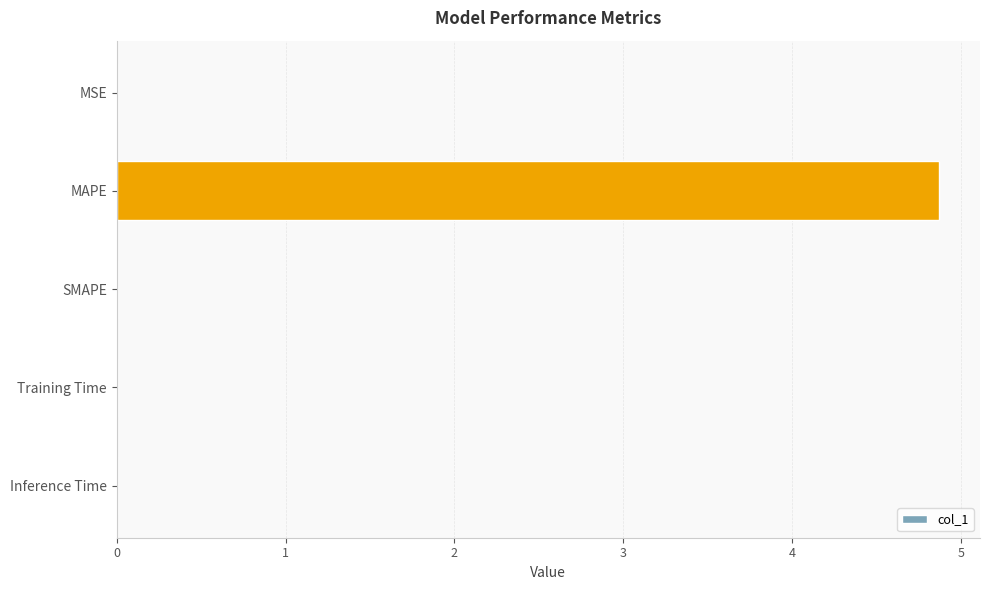

What is the sum of all values?

4.9